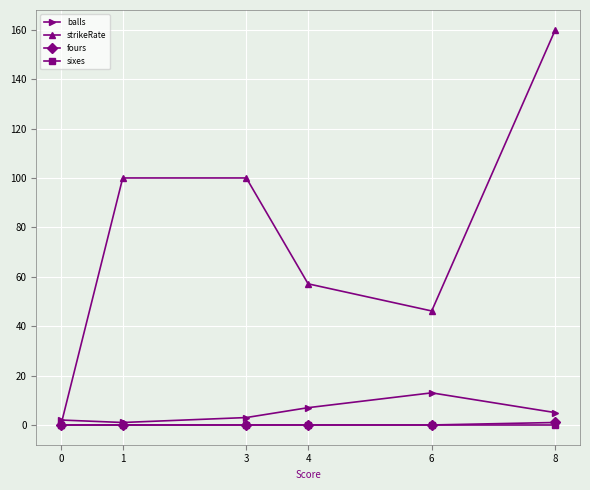

Which series has the widest spread of values?

strikeRate